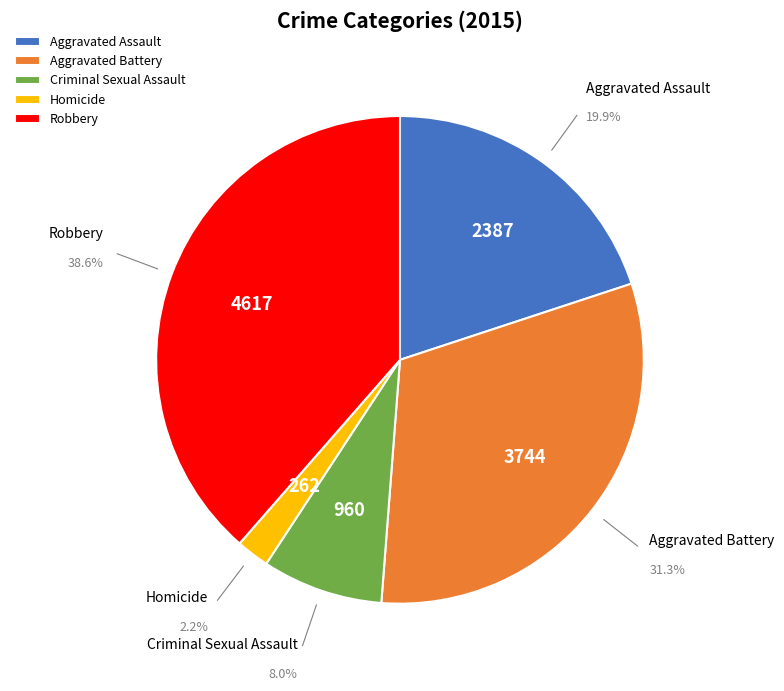

Count the number of slices in the pie.

5